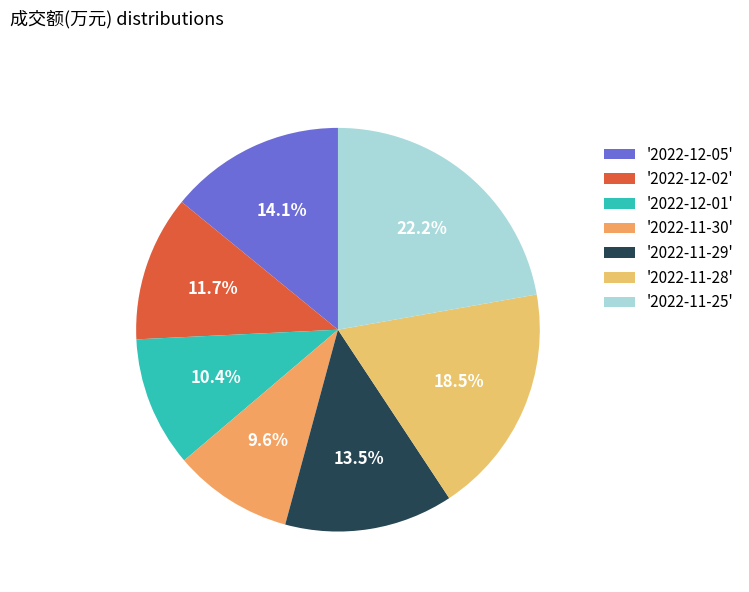

Which category has the smallest portion of the pie?

'2022-11-30'